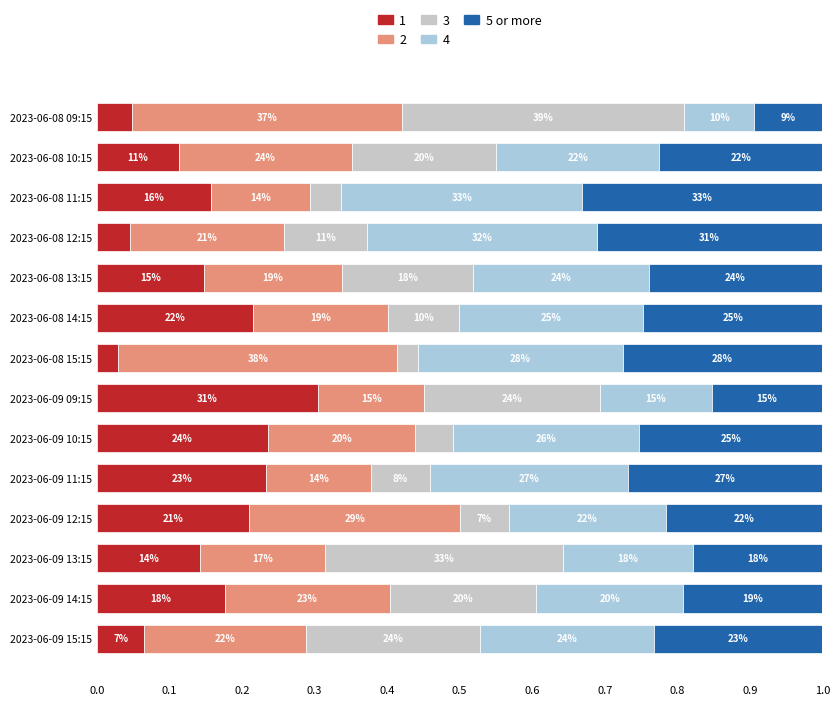

What are all the series names shown in the legend?

1, 2, 3, 4, 5 or more